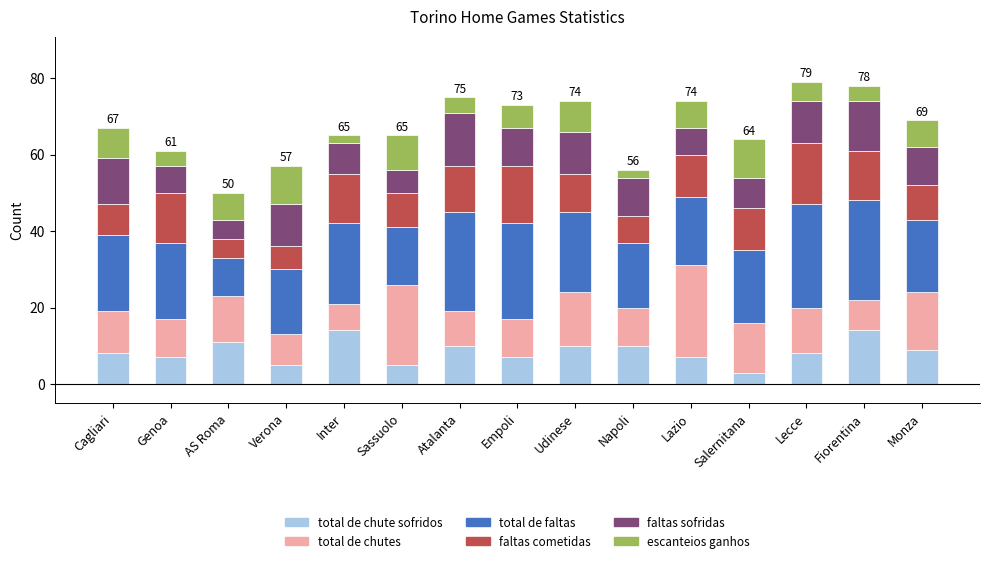

At which label does total de chute sofridos reach its minimum?

Salernitana